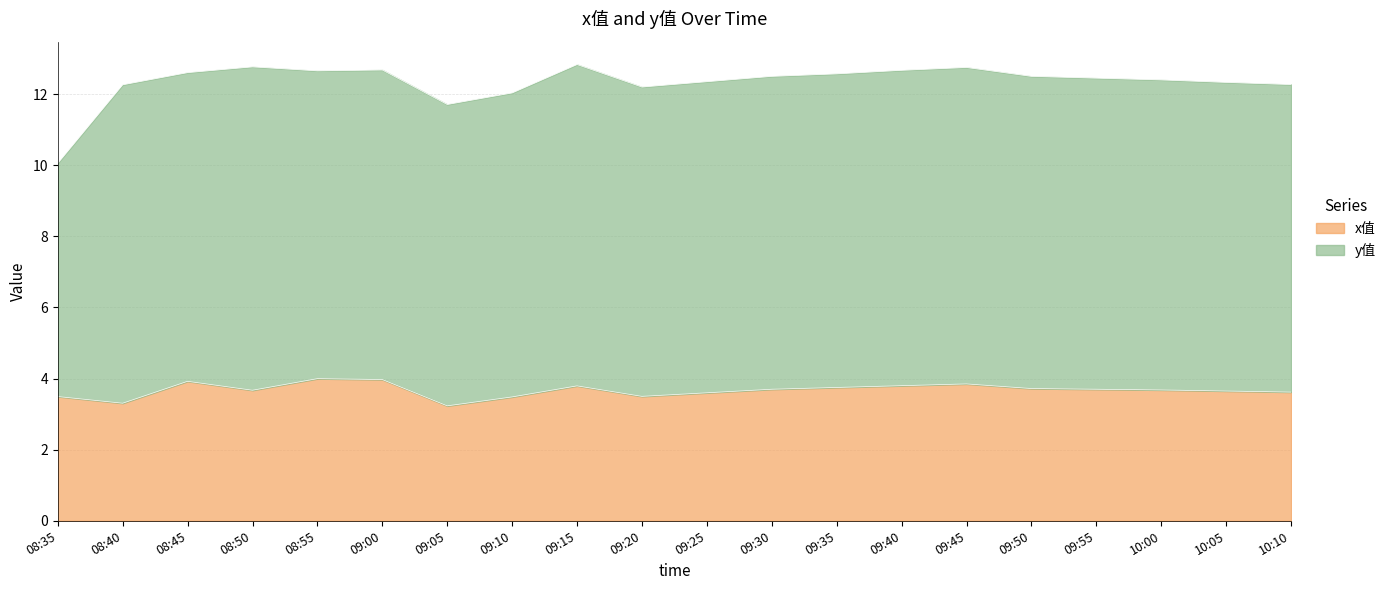

Where is x值 nearest to the value 3?

09:05